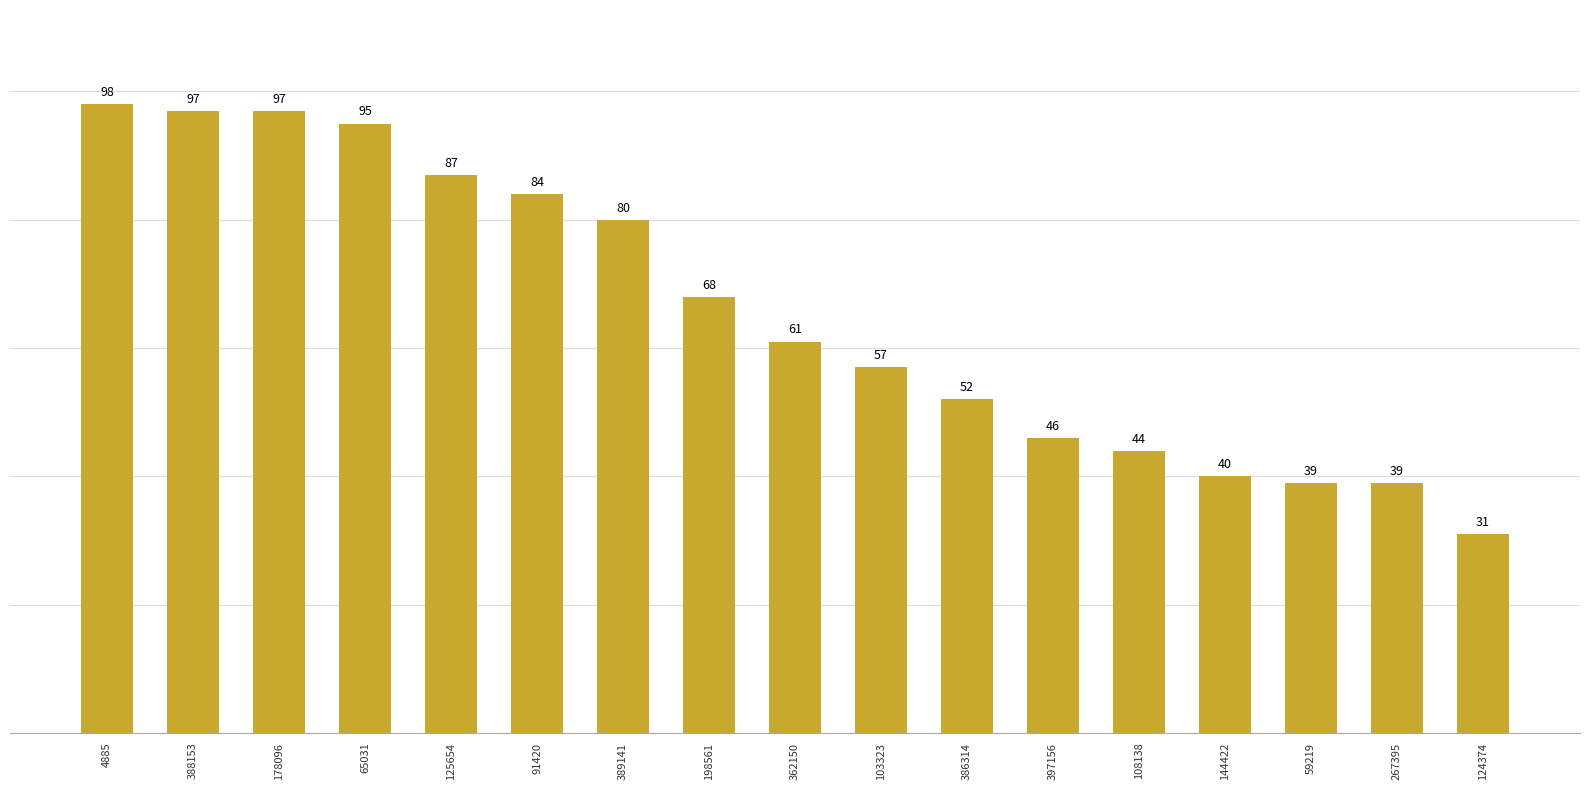

Reading right to left, extract all data points from this chart.

31	39	39	40	44	46	52	57	61	68	80	84	87	95	97	97	98